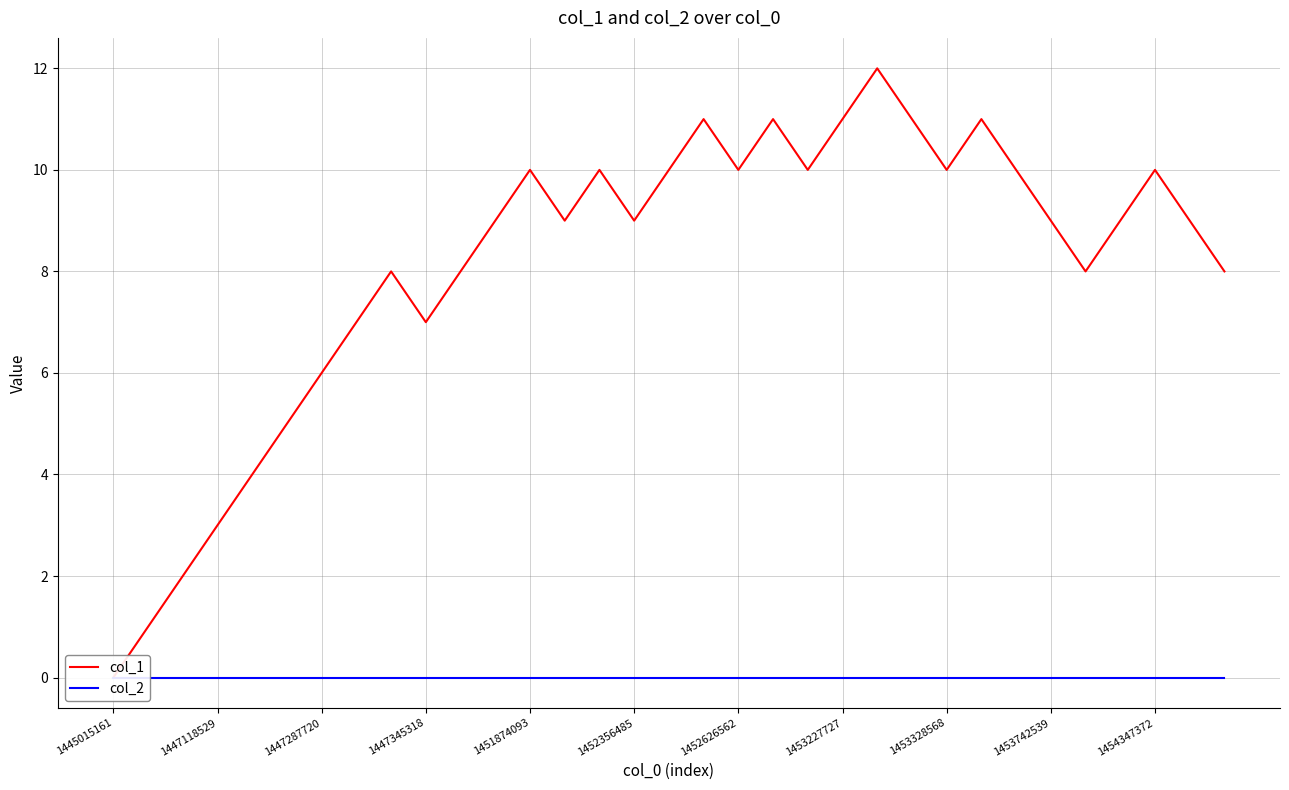

Reading left to right, what are all the values shown in this chart?

col_1: 0	1	2	3	4	5	6	7	8	7	8	9	10	9	10	9	10	11	10	11	10	11	12	11	10	11	10	9	8	9	10	9	8
col_2: 0	0	0	0	0	0	0	0	0	0	0	0	0	0	0	0	0	0	0	0	0	0	0	0	0	0	0	0	0	0	0	0	0